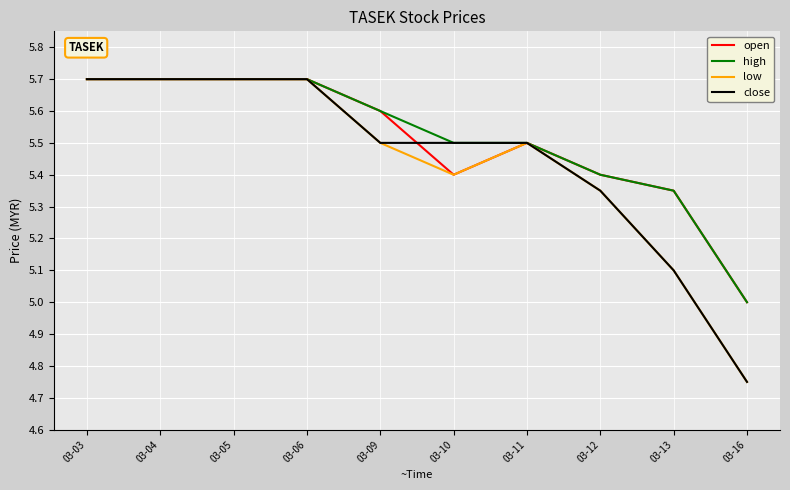

At which label does low reach its minimum?

03-16